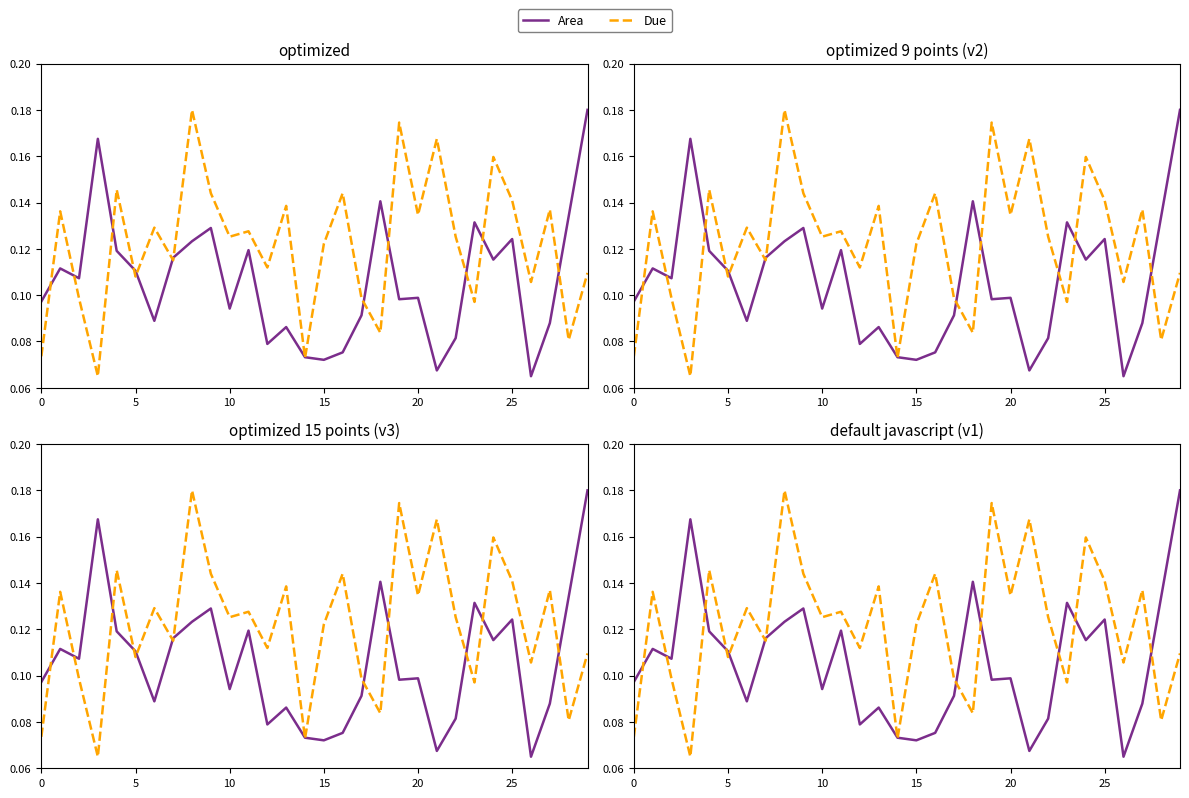

Which category has the lowest value across all series?

26